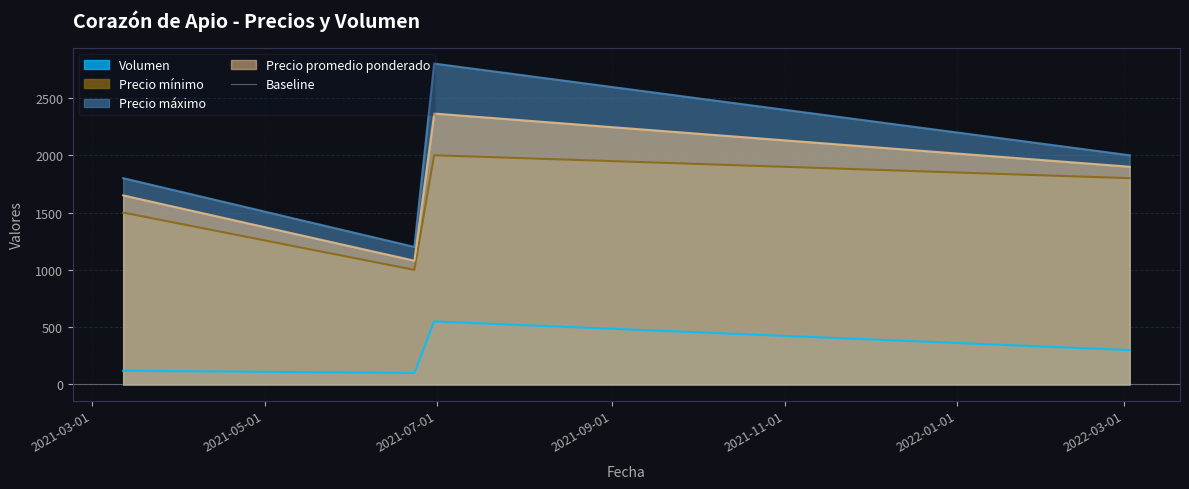

True or false: Volumen and Precio promedio ponderado cross at least once.

False